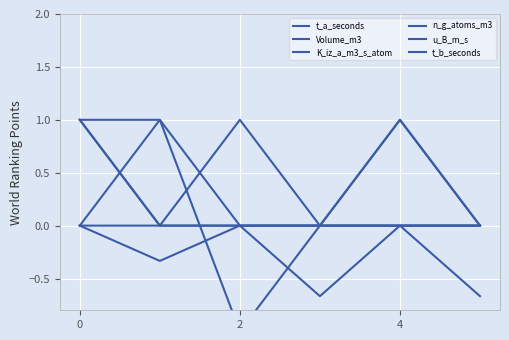

How many intersections are there between Volume_m3 and t_a_seconds?

2